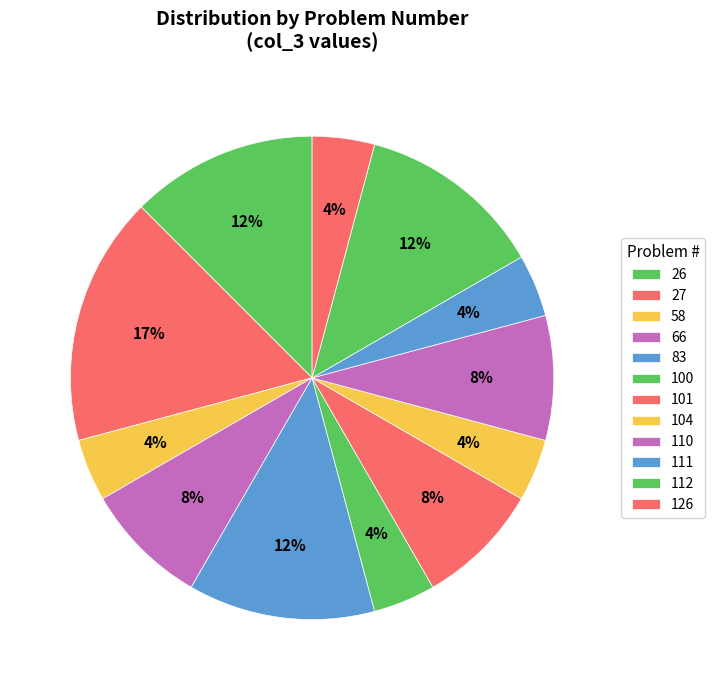

How many segments does this pie chart have?

12